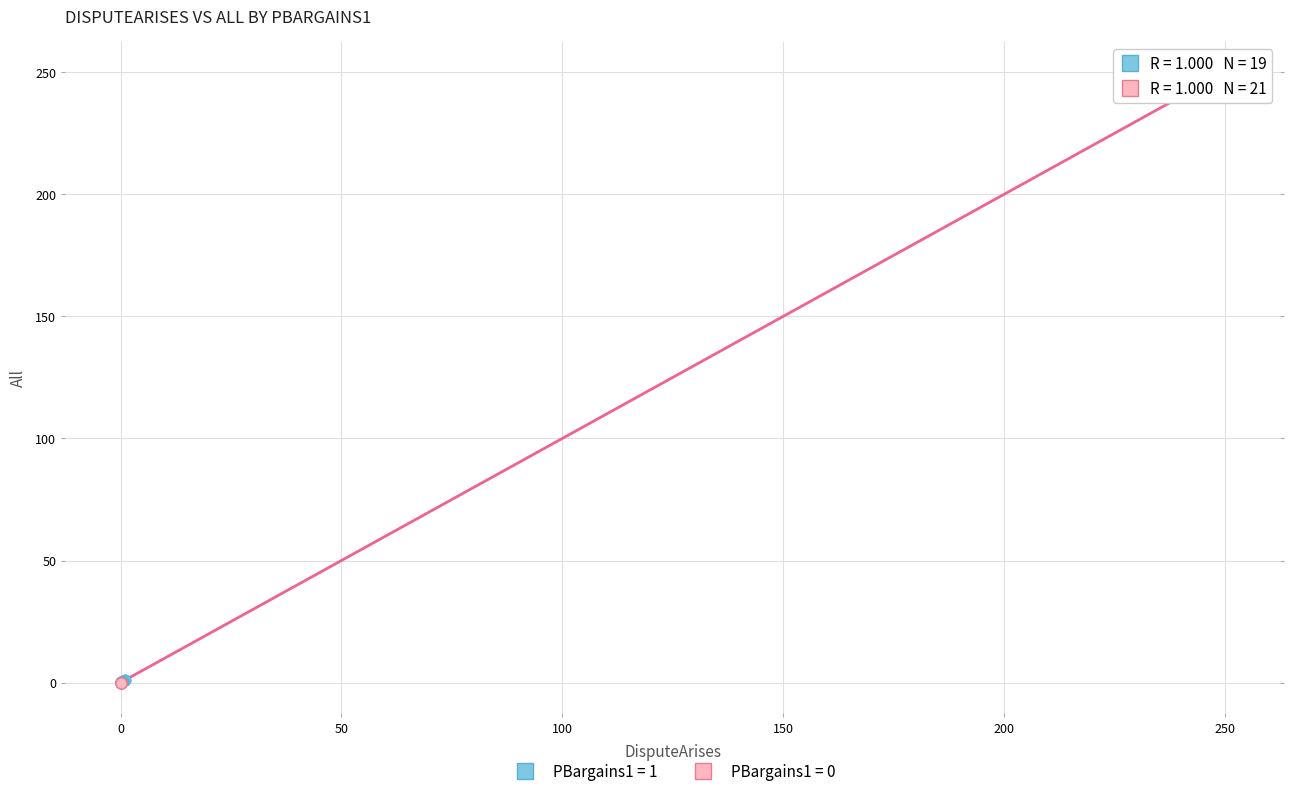

Which series has the largest Y range (max minus min)?

PBargains1 = 0